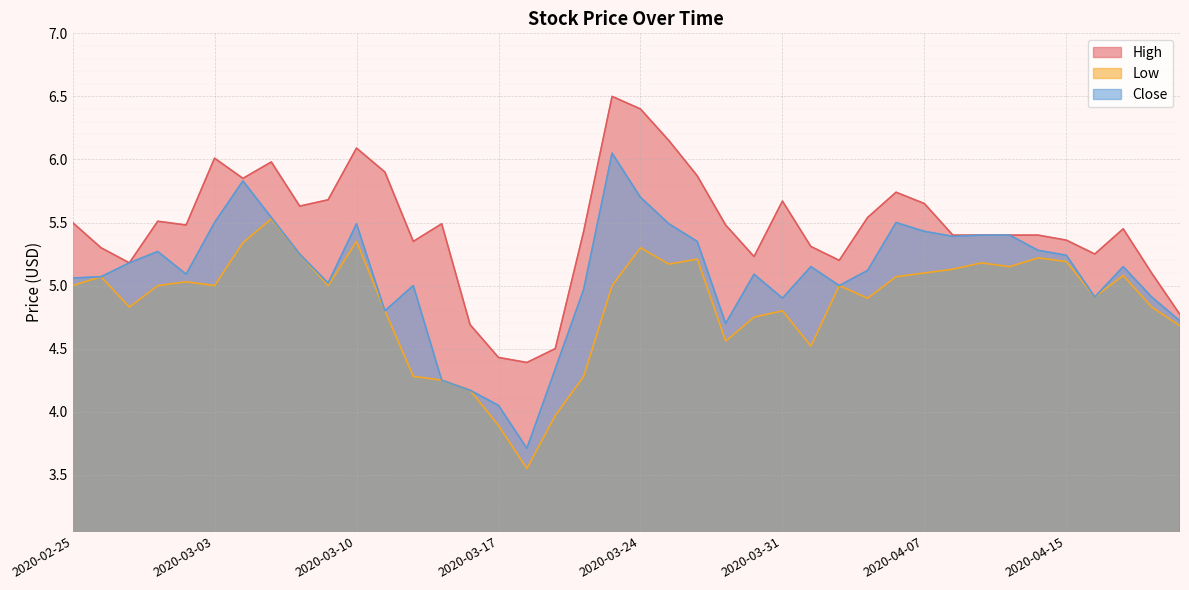

Does the chart display data point markers on the line(s)?

No